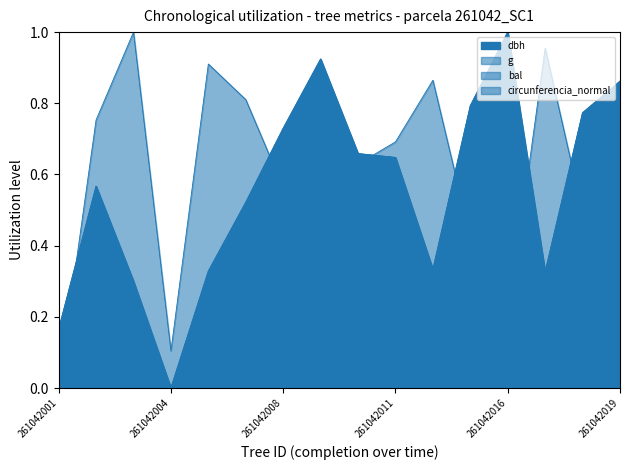

Reading right to left, what are all the values shown in this chart?

dbh: 261042019=0.9	261042018=0.8	261042017=0.3	261042016=1.0	261042013=0.8	261042012=0.3	261042011=0.6	261042010=0.7	261042009=0.9	261042008=0.7	261042006=0.5	261042005=0.3	261042004=0.0	261042003=0.3	261042002=0.6	261042001=0.2
g: 261042019=0.8	261042018=0.7	261042017=0.3	261042016=1.0	261042013=0.8	261042012=0.3	261042011=0.6	261042010=0.6	261042009=0.9	261042008=0.7	261042006=0.5	261042005=0.3	261042004=0.0	261042003=0.2	261042002=0.5	261042001=0.1
bal: 261042019=0.4	261042018=0.5	261042017=1.0	261042016=0.2	261042013=0.4	261042012=0.9	261042011=0.7	261042010=0.6	261042009=0.3	261042008=0.6	261042006=0.8	261042005=0.9	261042004=0.1	261042003=1.0	261042002=0.8	261042001=0.0
circunferencia_normal: 261042019=0.9	261042018=0.8	261042017=0.3	261042016=1.0	261042013=0.8	261042012=0.3	261042011=0.6	261042010=0.7	261042009=0.9	261042008=0.7	261042006=0.5	261042005=0.3	261042004=0.0	261042003=0.3	261042002=0.6	261042001=0.2